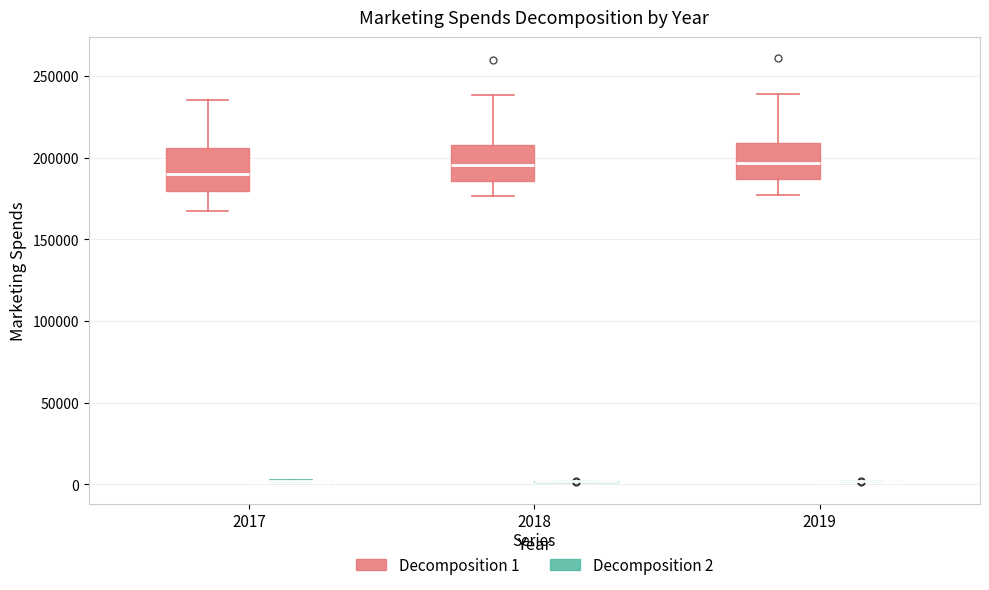

Reading left to right, transcribe this box plot: for each box, give where its median line is, the range the box spans, and where its two whiskers end, as read against the y-axis. The values are not printed on the chart, so give them approximately, as read against the axis.

2017 (Decomposition 1): median 190000, box 180000 to 205000, whiskers 170000 to 235000
2017 (Decomposition 2): box collapsed to a line at 0, whiskers 0 to 5000
2018 (Decomposition 1): median 195000, box 185000 to 210000, whiskers 175000 to 240000
2018 (Decomposition 2): box collapsed to a line at 0, whiskers 0 to 0
2019 (Decomposition 1): median 195000, box 185000 to 210000, whiskers 175000 to 240000
2019 (Decomposition 2): box collapsed to a line at 0, whiskers 0 to 0